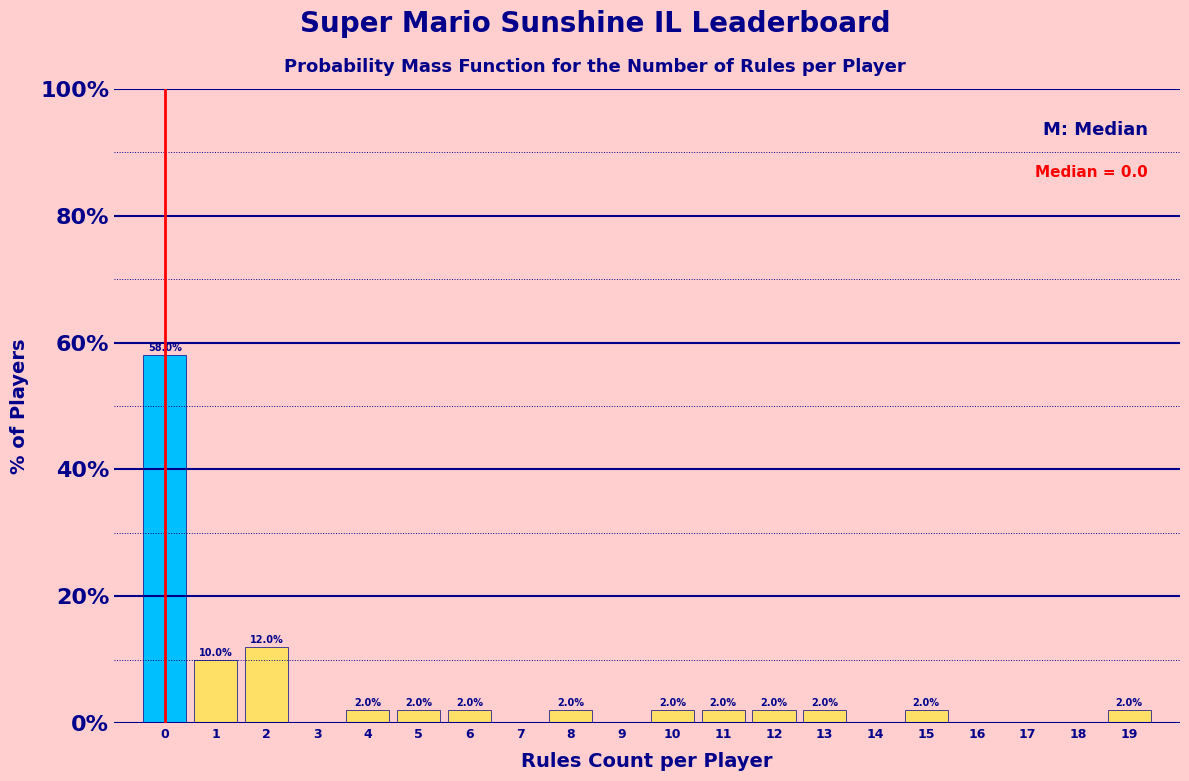

Over which range of the x-axis is the bar tallest?

-0.5 to 0.5